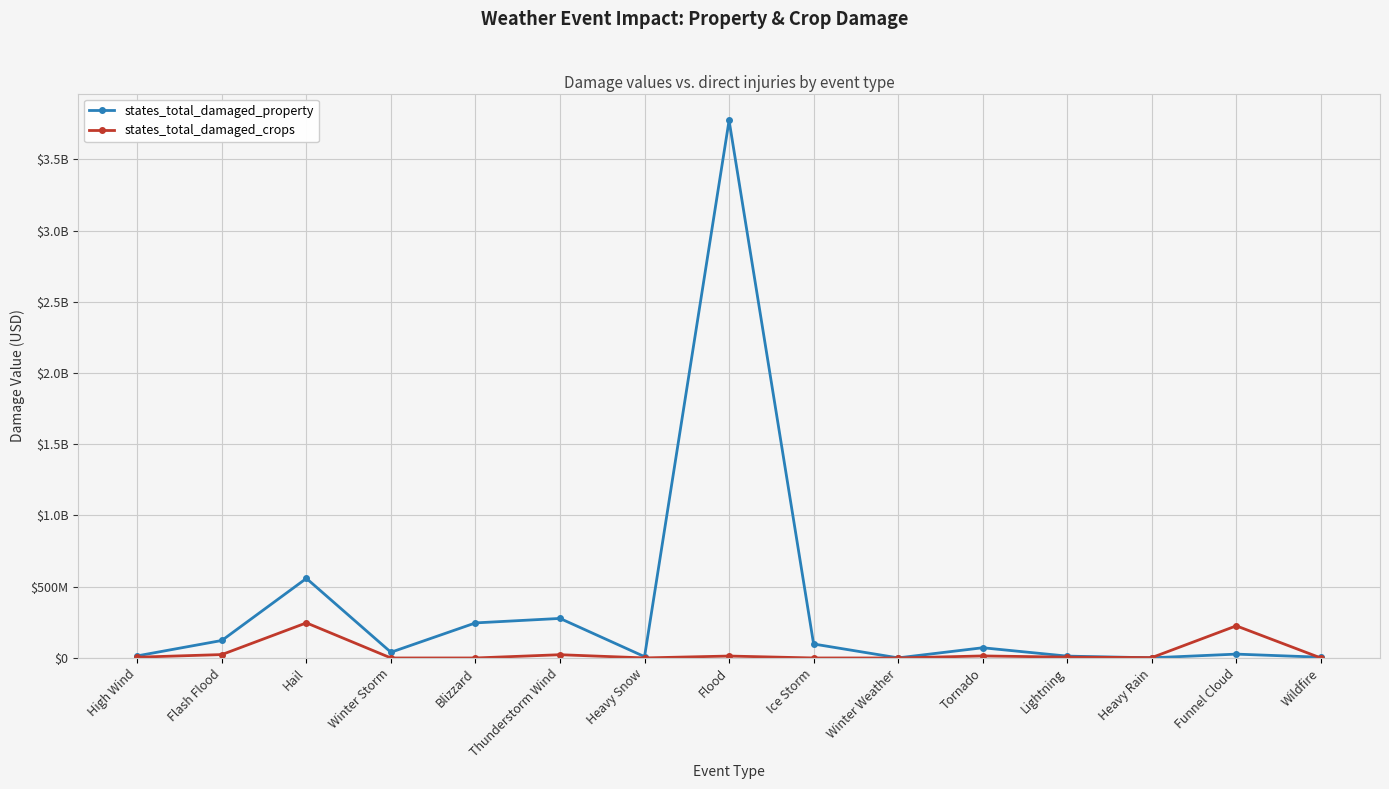

What is the difference between the states_total_damaged_property values at Funnel Cloud and Lightning?

14042300